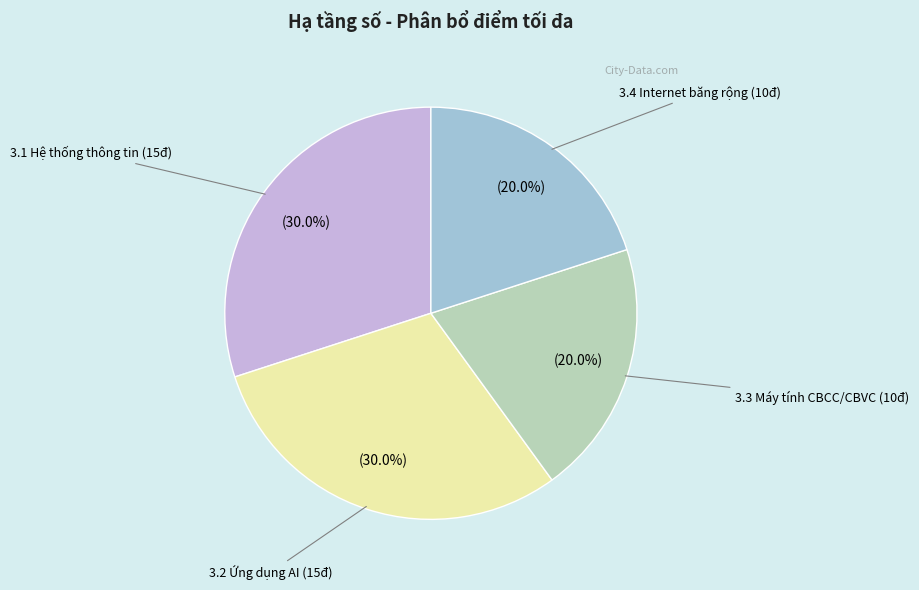

Is there a majority slice in this chart?

No